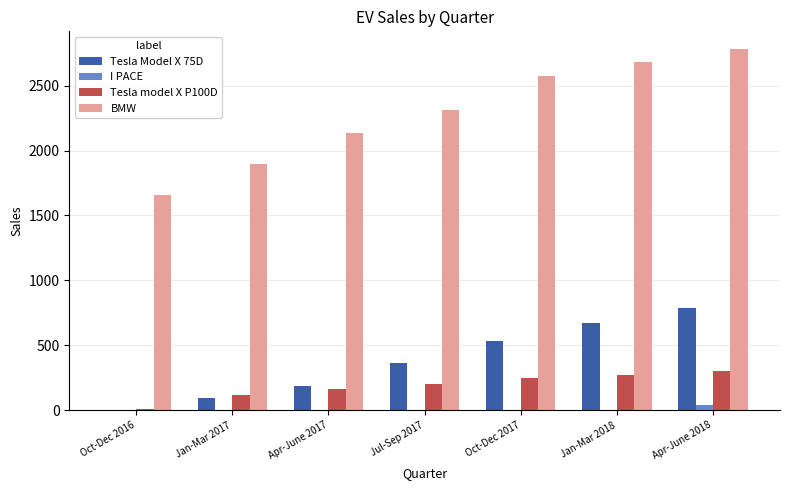

Reading left to right, extract all data points from this chart.

Tesla Model X 75D: Oct-Dec 2016=2	Jan-Mar 2017=96	Apr-June 2017=184	Jul-Sep 2017=363	Oct-Dec 2017=534	Jan-Mar 2018=671	Apr-June 2018=785
I PACE: Oct-Dec 2016=0	Jan-Mar 2017=0	Apr-June 2017=0	Jul-Sep 2017=0	Oct-Dec 2017=0	Jan-Mar 2018=0	Apr-June 2018=43
Tesla model X P100D: Oct-Dec 2016=8	Jan-Mar 2017=120	Apr-June 2017=161	Jul-Sep 2017=205	Oct-Dec 2017=246	Jan-Mar 2018=274	Apr-June 2018=301
BMW: Oct-Dec 2016=1660	Jan-Mar 2017=1895	Apr-June 2017=2133	Jul-Sep 2017=2309	Oct-Dec 2017=2572	Jan-Mar 2018=2681	Apr-June 2018=2779